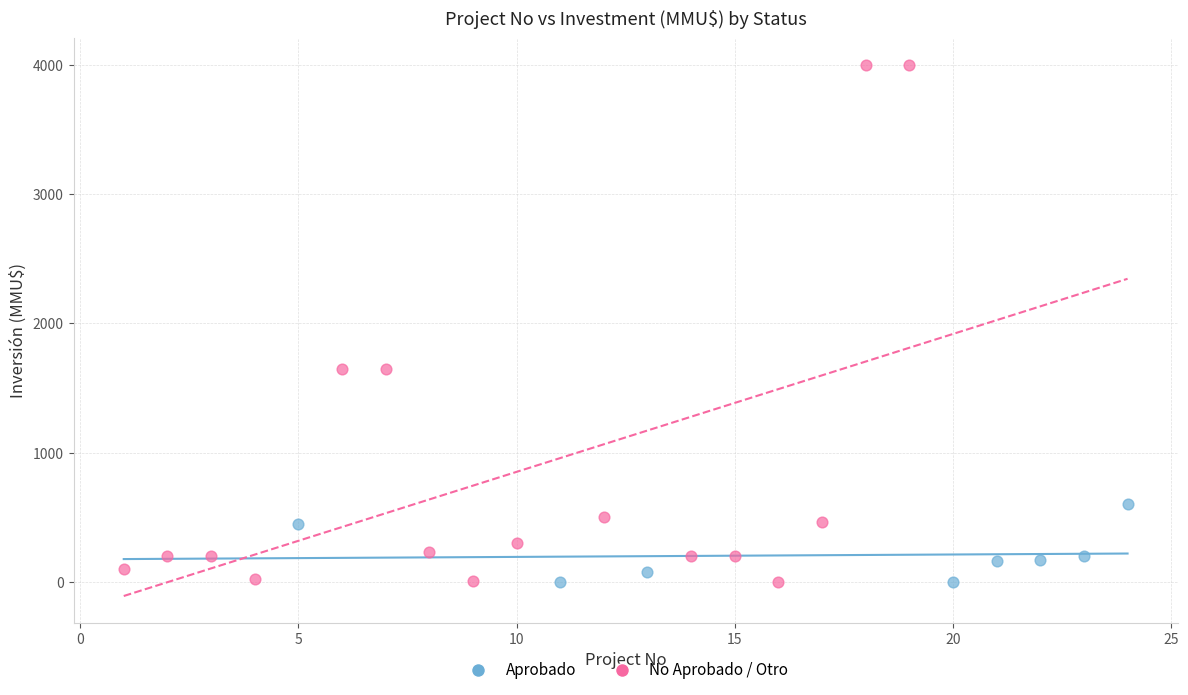

Which series has the largest Y range (max minus min)?

No Aprobado / Otro